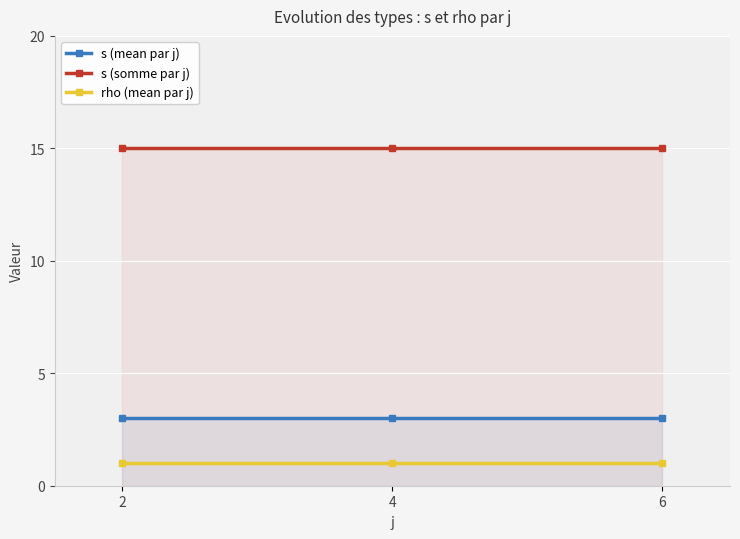

True or false: s (mean par j) has a value of 3 at 2.

True